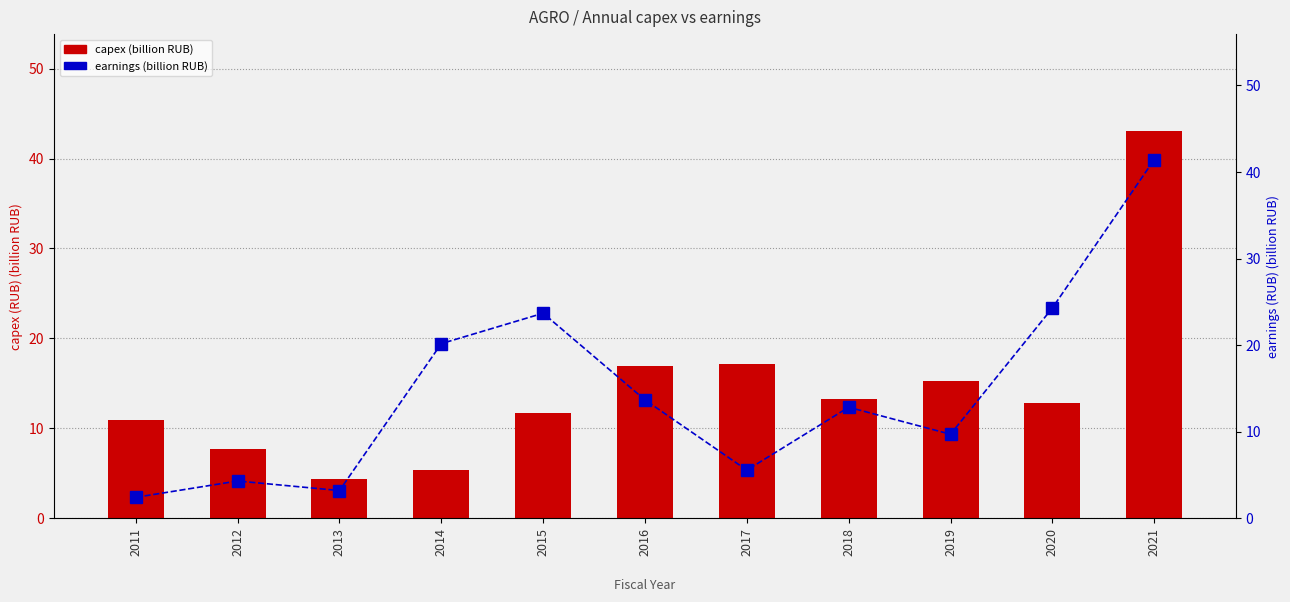

Which category has the highest value across all series?

2021